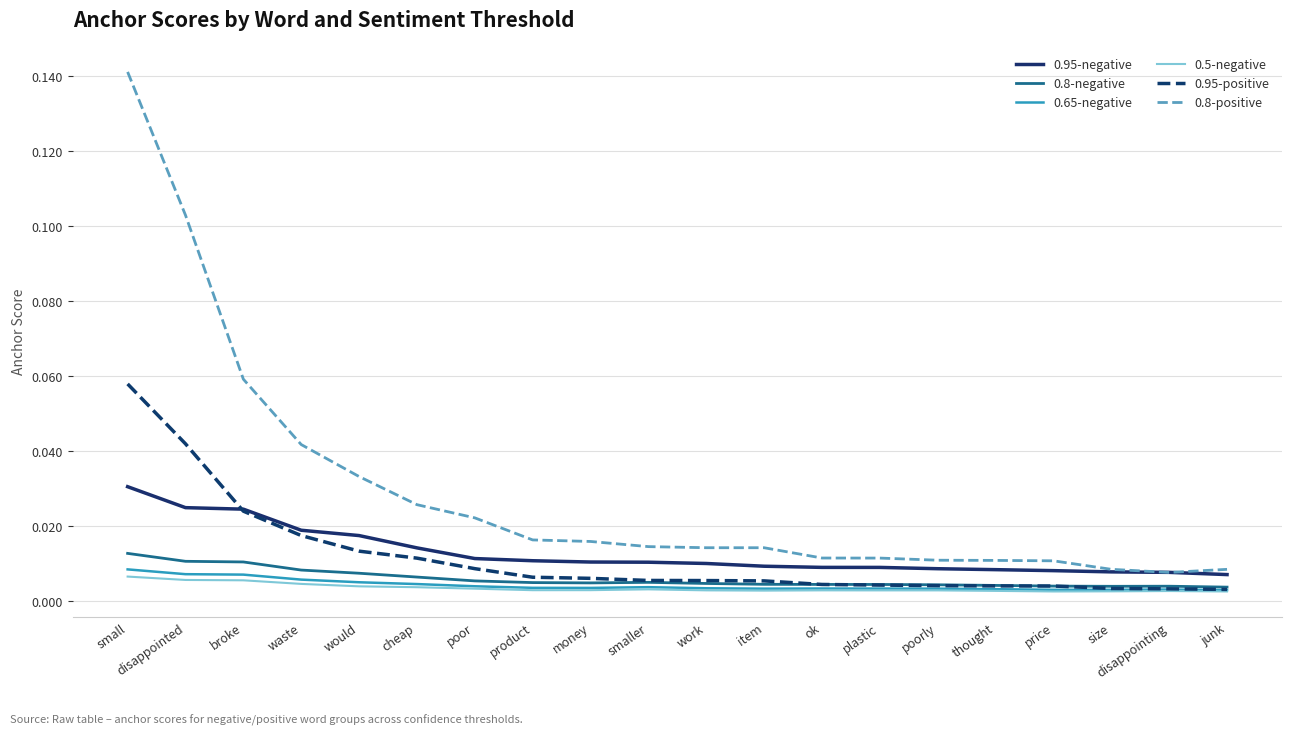

True or false: 0.8-negative and 0.95-negative cross at least once.

False